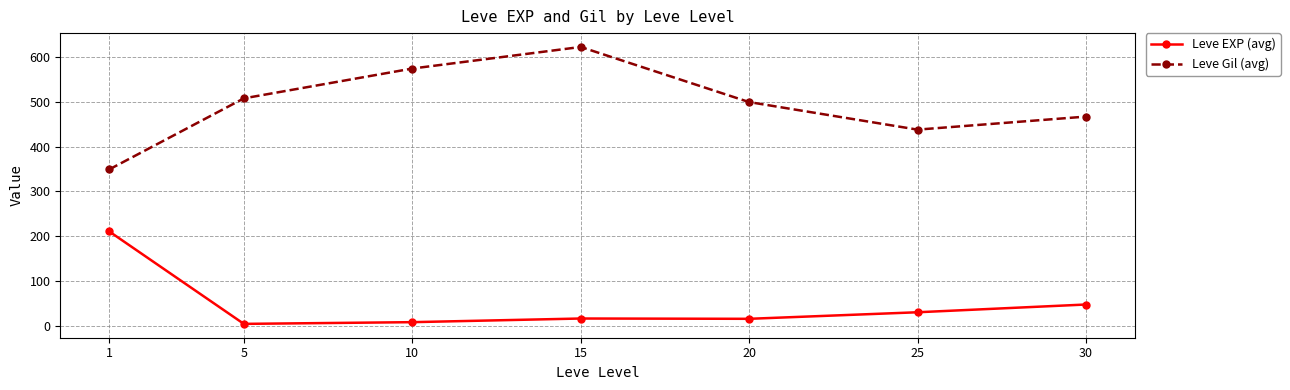

At which category does Leve Gil (avg) reach its first local valley?

25